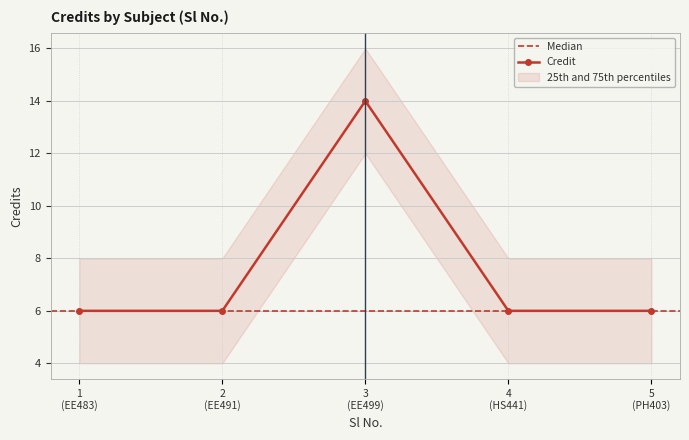

What is the highest value of the Credit series?

14